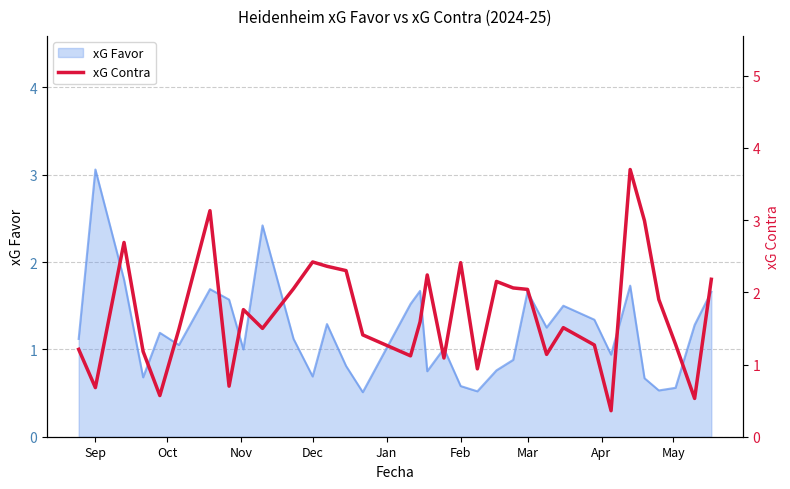

The value of xG Favor at Mar is 1.7. True or false?

True